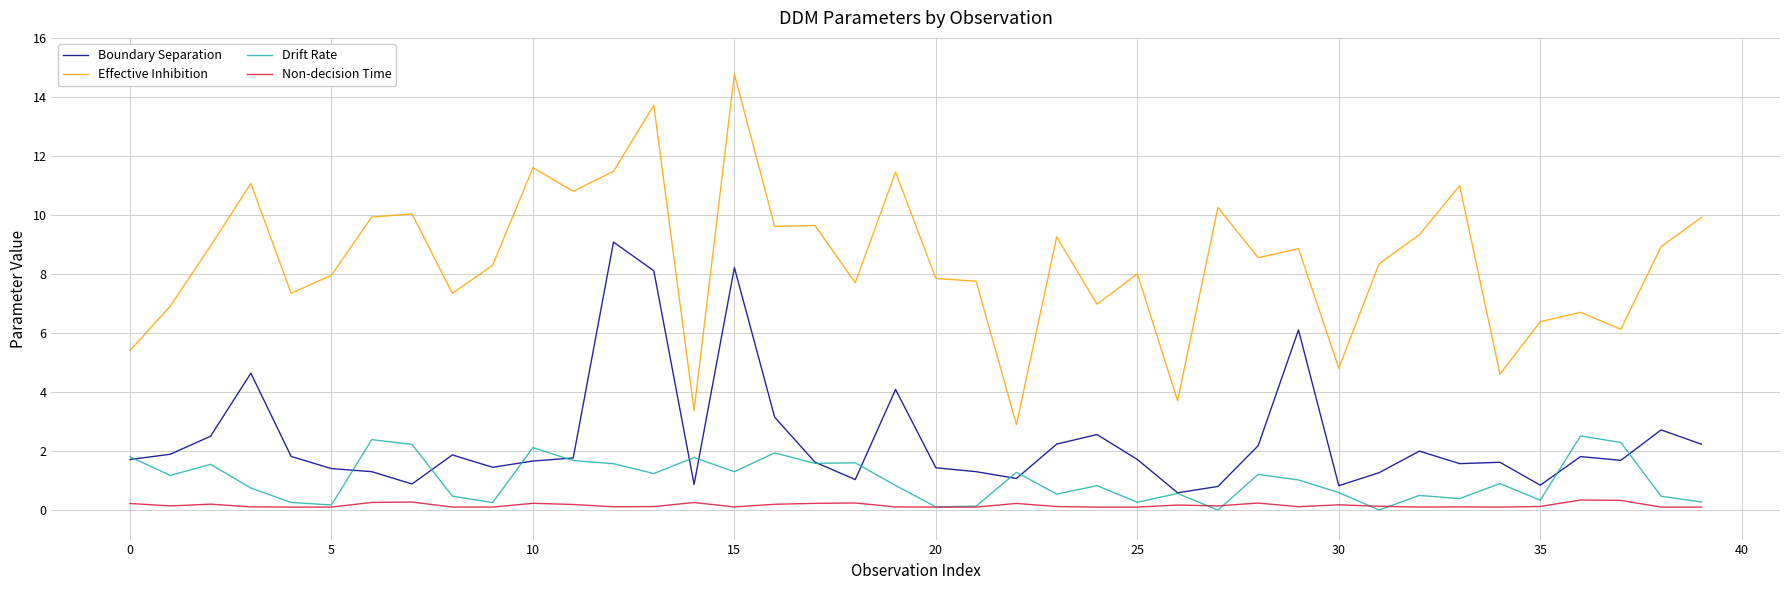

Which series has the largest total across all categories?

Effective Inhibition